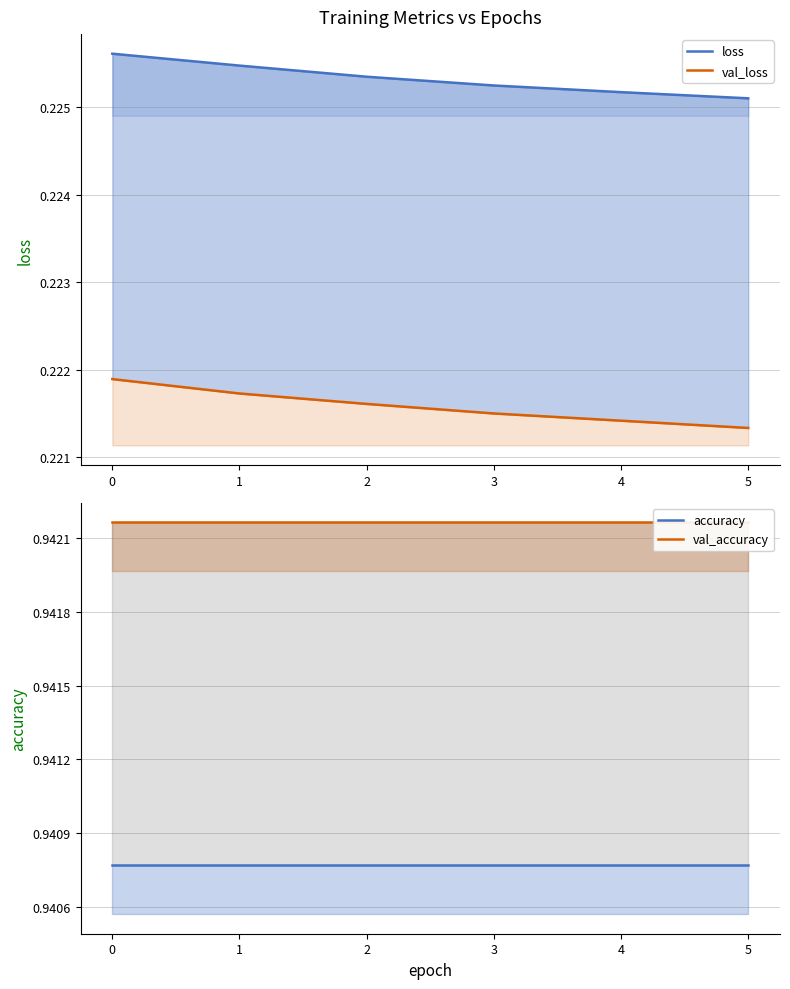

What value does the val_loss series have at 1?

0.2